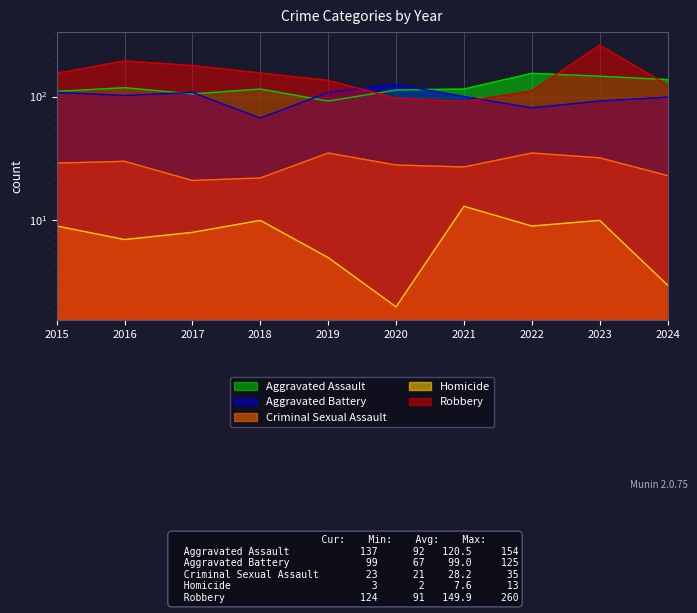

What is the sum of all Criminal Sexual Assault values?

282